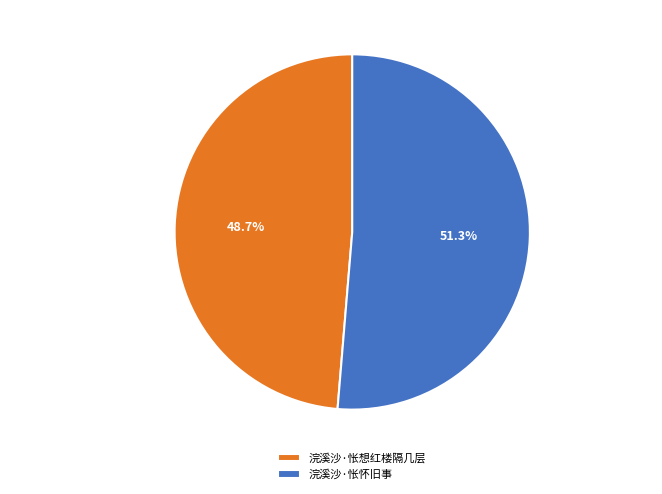

To the nearest percent, what portion does 浣溪沙·怅想红楼隔几层 represent?

49%